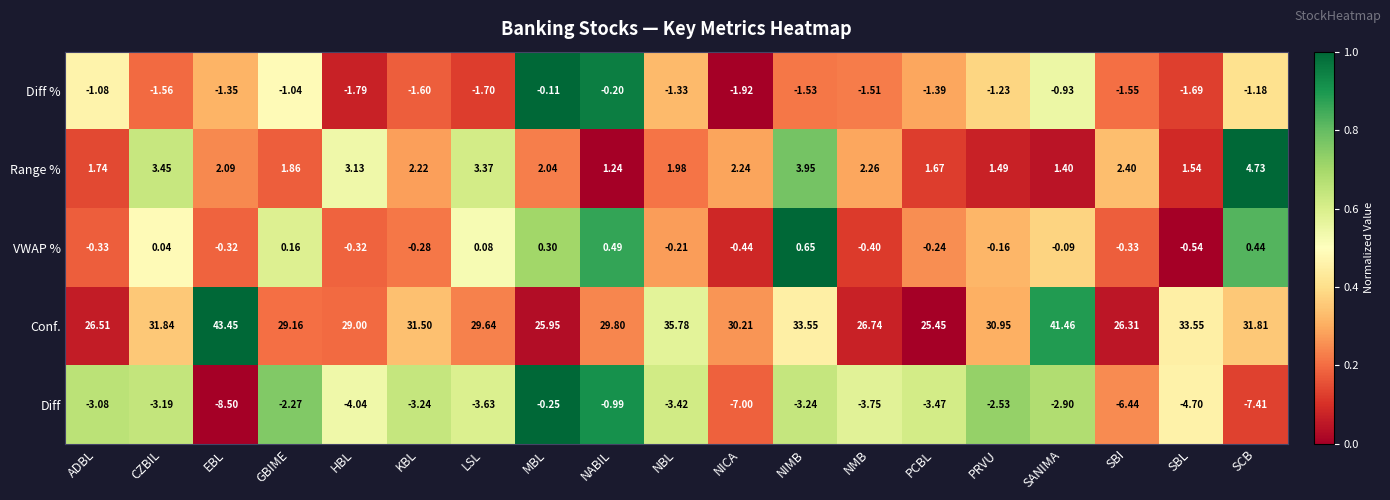

Which series has the largest total across all categories?

Conf.